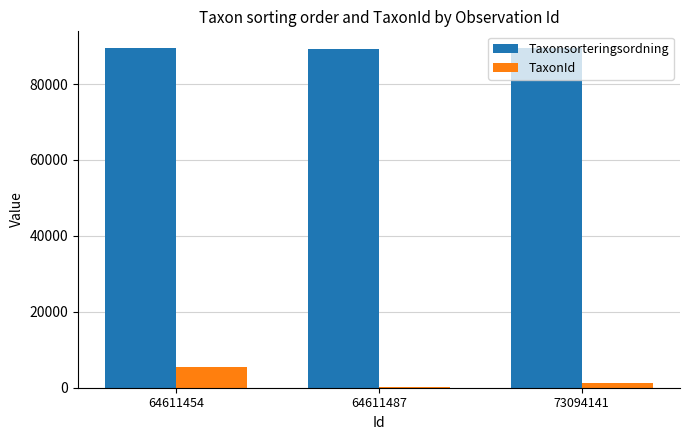

What is the greatest value displayed?

89410